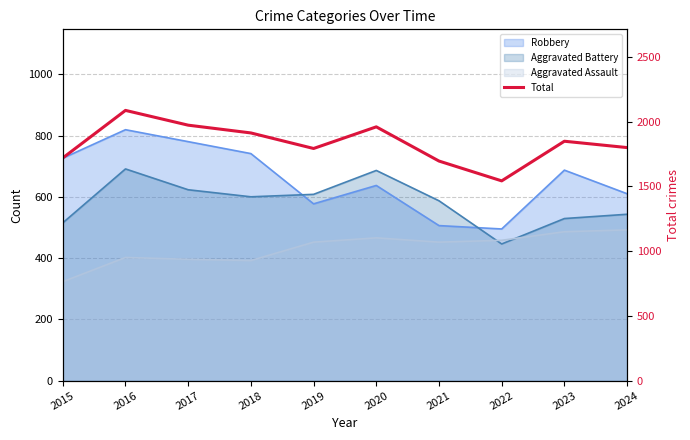

What is the value of the 2nd point from the left?

2086